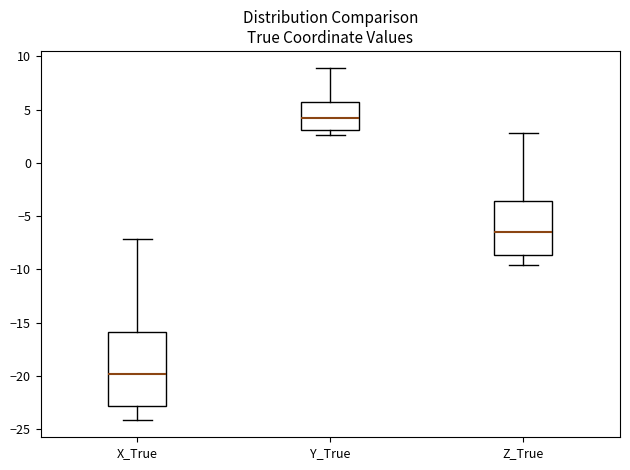

Which box is the tallest, from its lower edge to its upper edge?

X_True